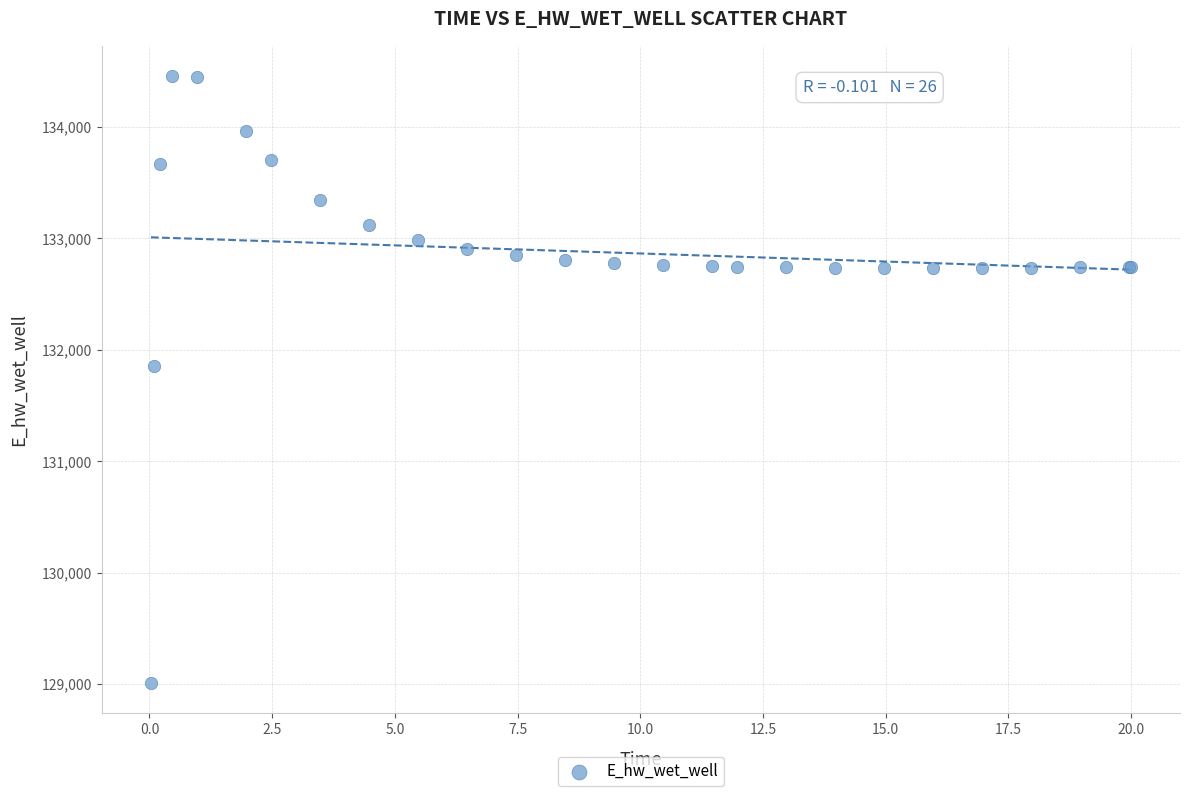

What Y value in the scatter plot is closest to 131732?

131850.9